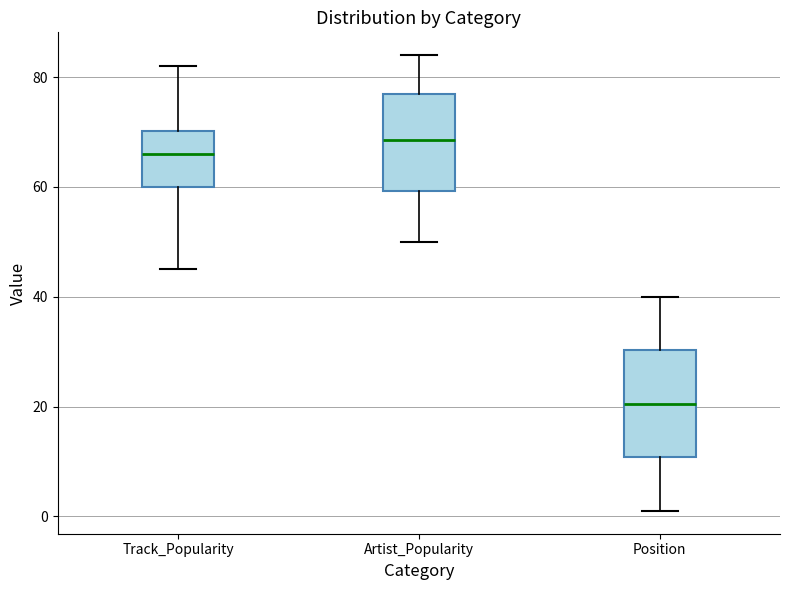

Reading left to right, read every box against the y-axis: the position of its median line, the range the box covers, and the ends of its whiskers. The values are not printed on the chart, so give them approximately, as read against the axis.

Track_Popularity: median 66, box 60 to 70, whiskers 46 to 82
Artist_Popularity: median 68, box 60 to 78, whiskers 50 to 84
Position: median 20, box 10 to 30, whiskers 2 to 40